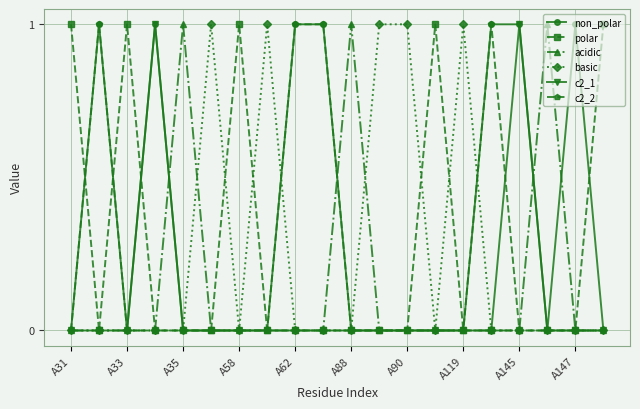

Which series has the largest total across all categories?

non_polar